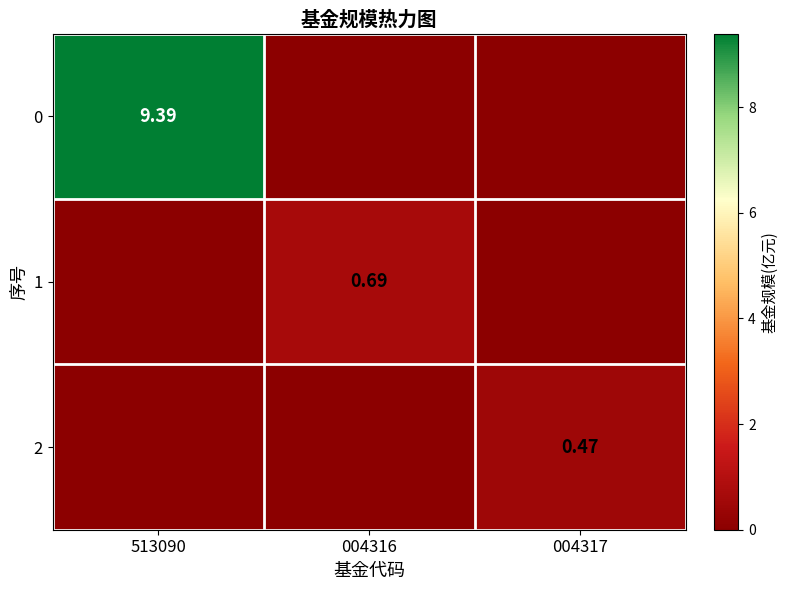

How many positive values does the 0 series have?

1